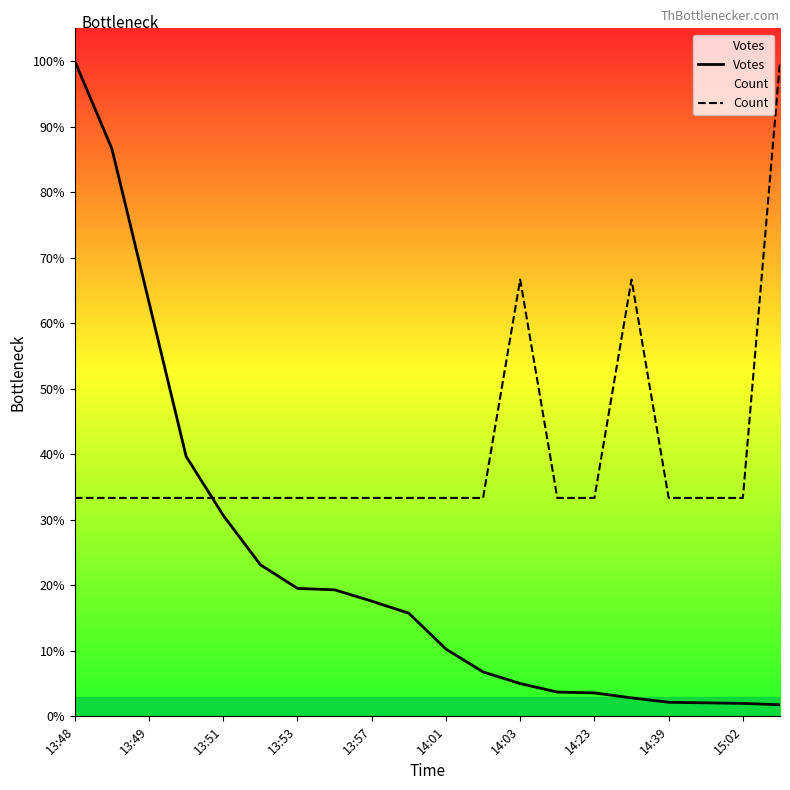

Which has a higher value, 12 or 19?

12